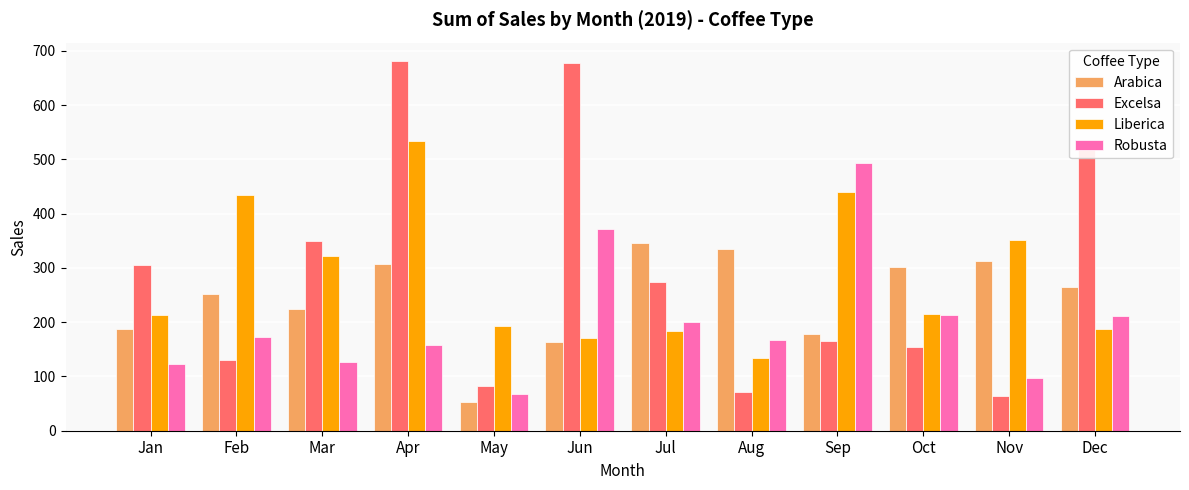

Rank the series by their maximum value, from lowest to highest.

Arabica, Robusta, Liberica, Excelsa